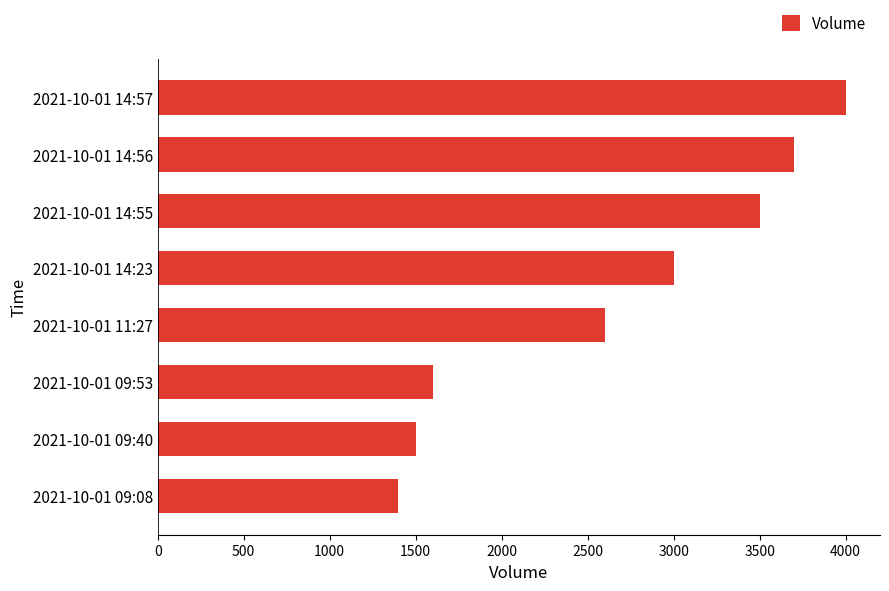

Reading top to bottom, transcribe all the data shown in this chart.

4000	3700	3500	3000	2600	1600	1500	1400